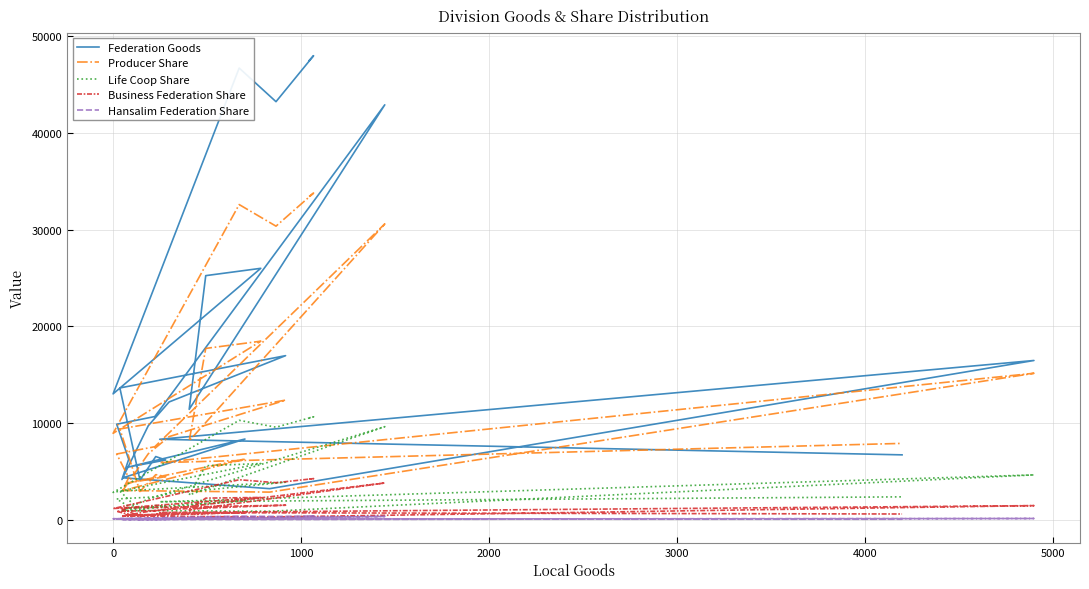

How many lines are shown in the chart?

5